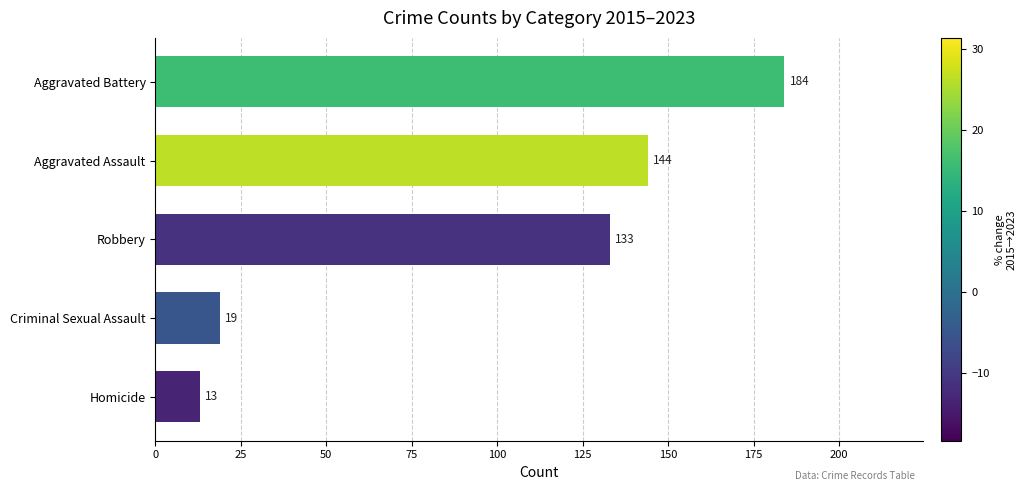

What is the difference between the maximum and minimum values?

171